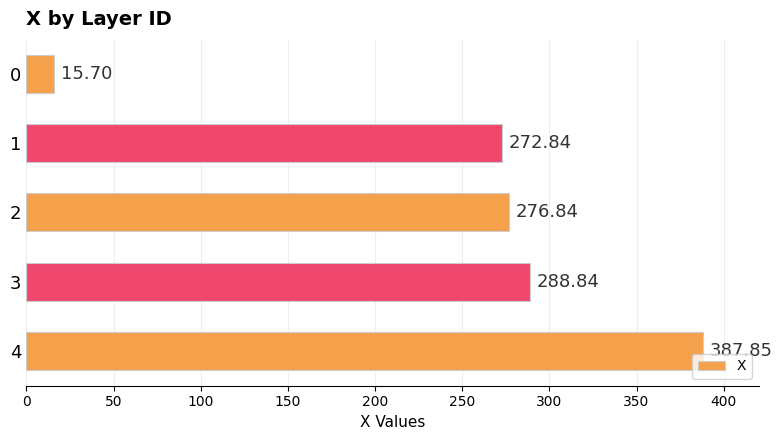

How many bars are there in total?

5